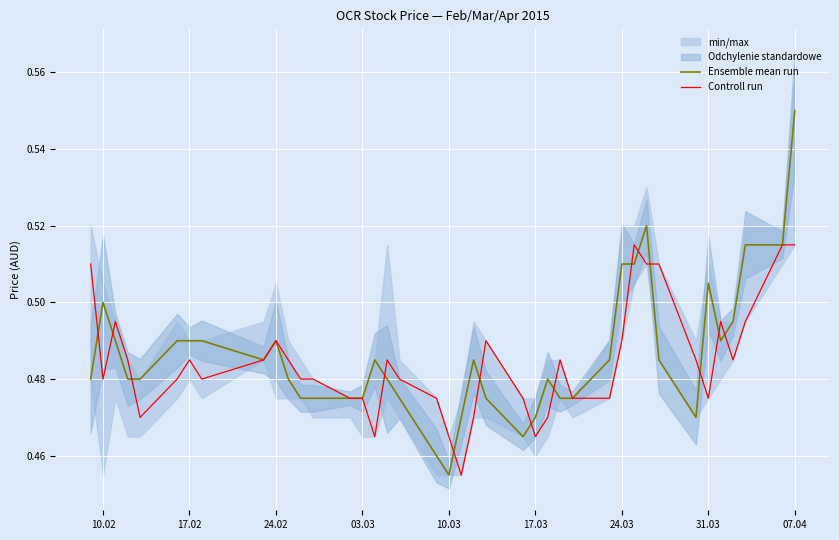

List the series in order of their overall mean, highest first.

Ensemble mean run, Controll run